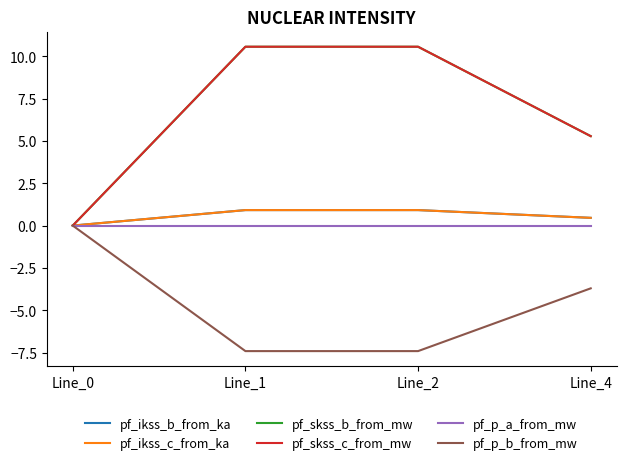

How many lines are shown in the chart?

6